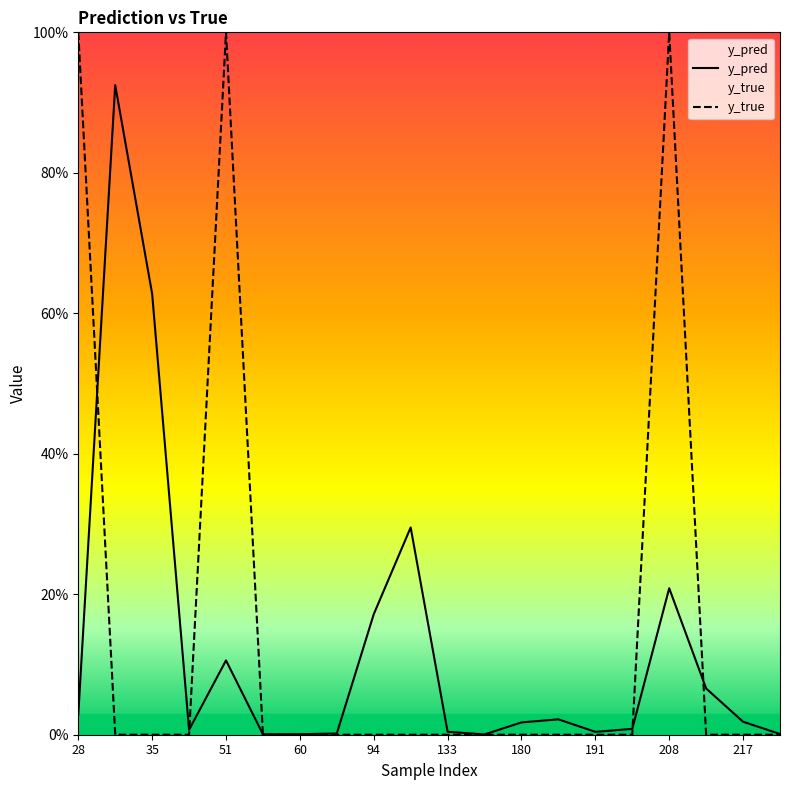

Count the y_true values in the range 0 to 1.

20